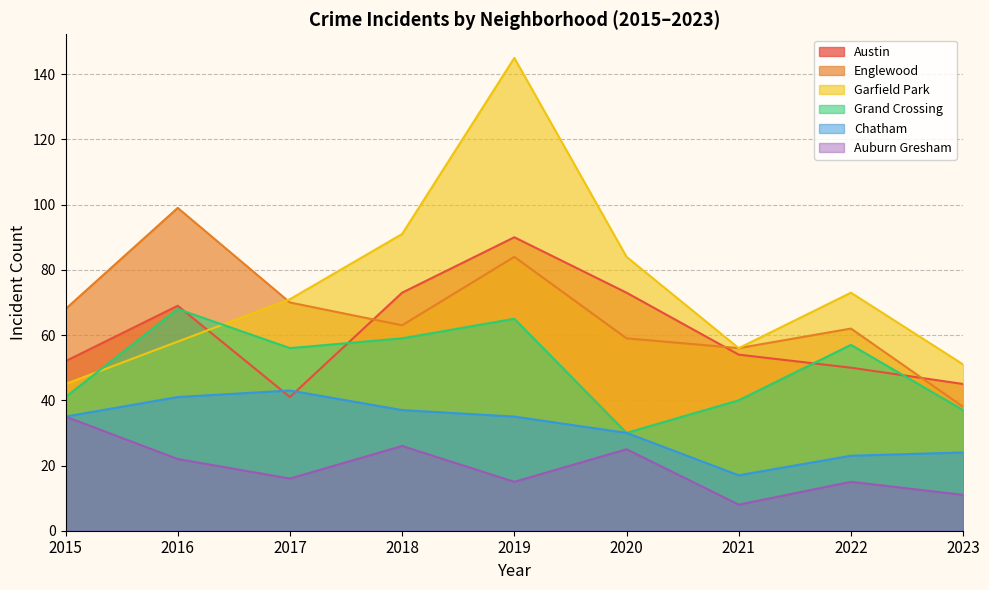

The value of Englewood at 2017 is 18. True or false?

False